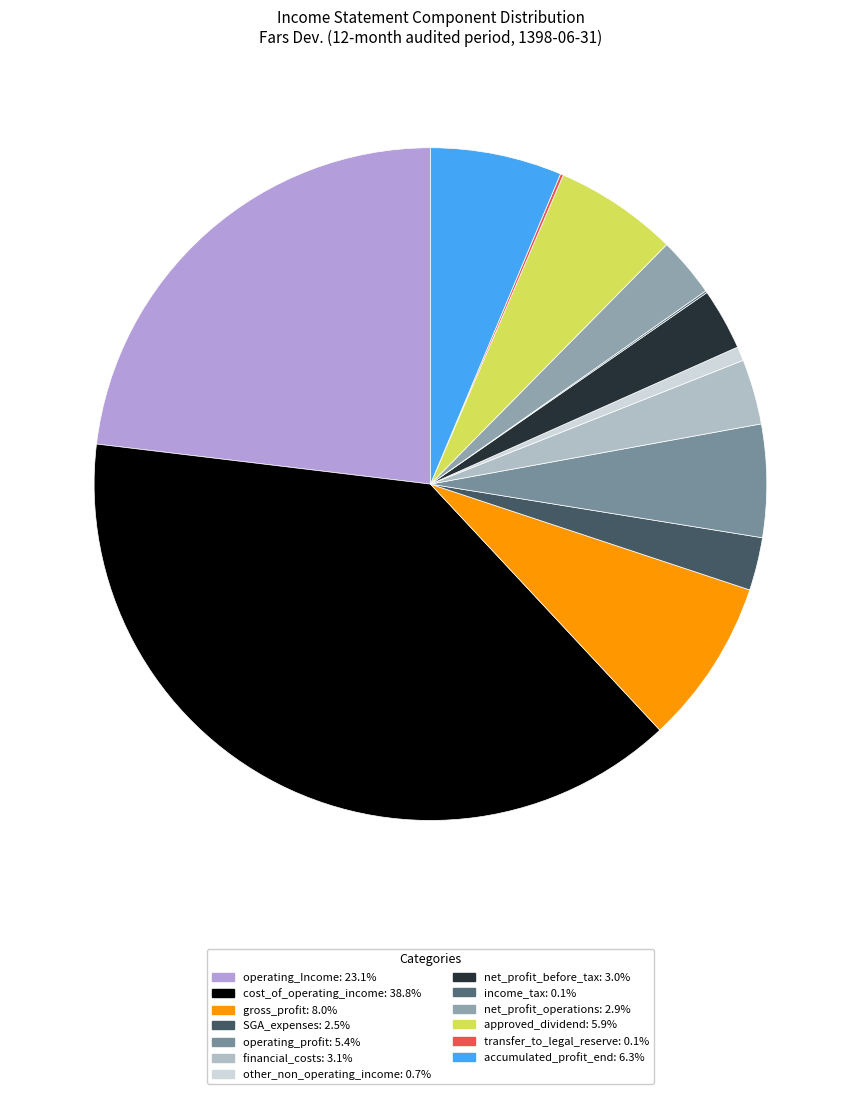

To the nearest percent, what is the average slice percentage?

8%